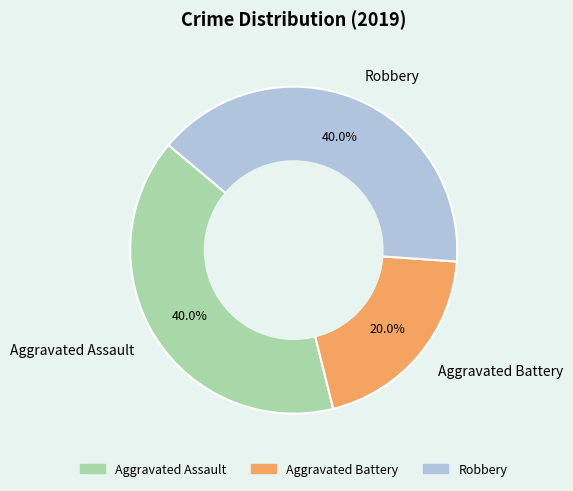

Count the number of slices in the pie.

3